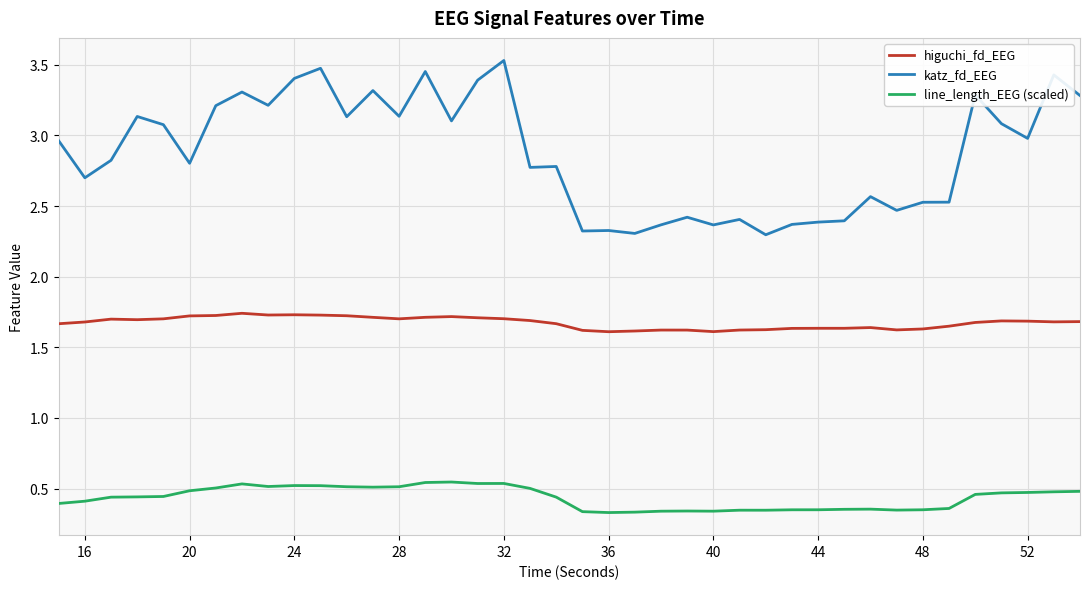

True or false: higuchi_fd_EEG and katz_fd_EEG intersect in this chart.

False